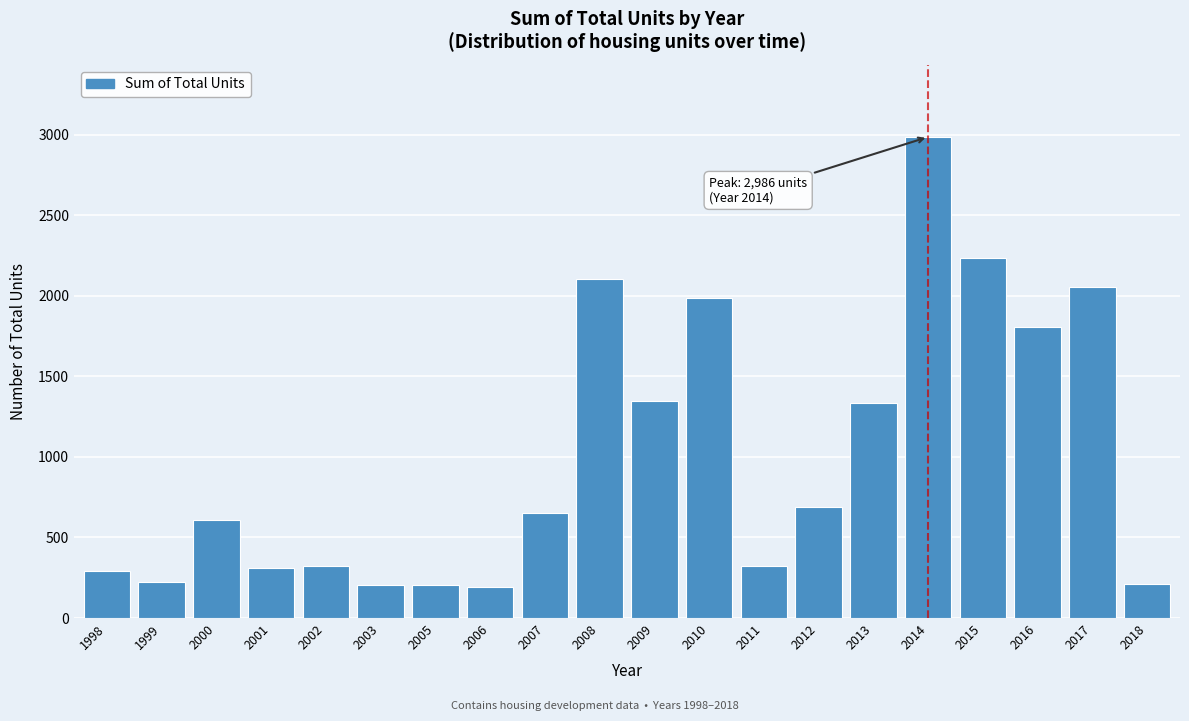

What is the difference between the second highest and second lowest values?

2030